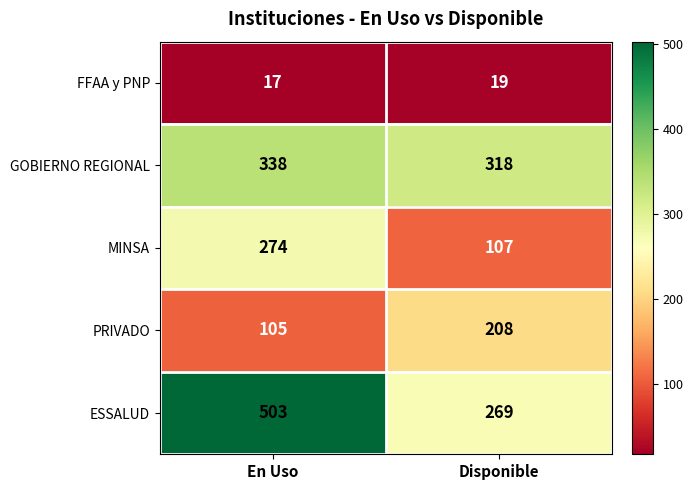

True or false: GOBIERNO REGIONAL has a value of 318 at Disponible.

True